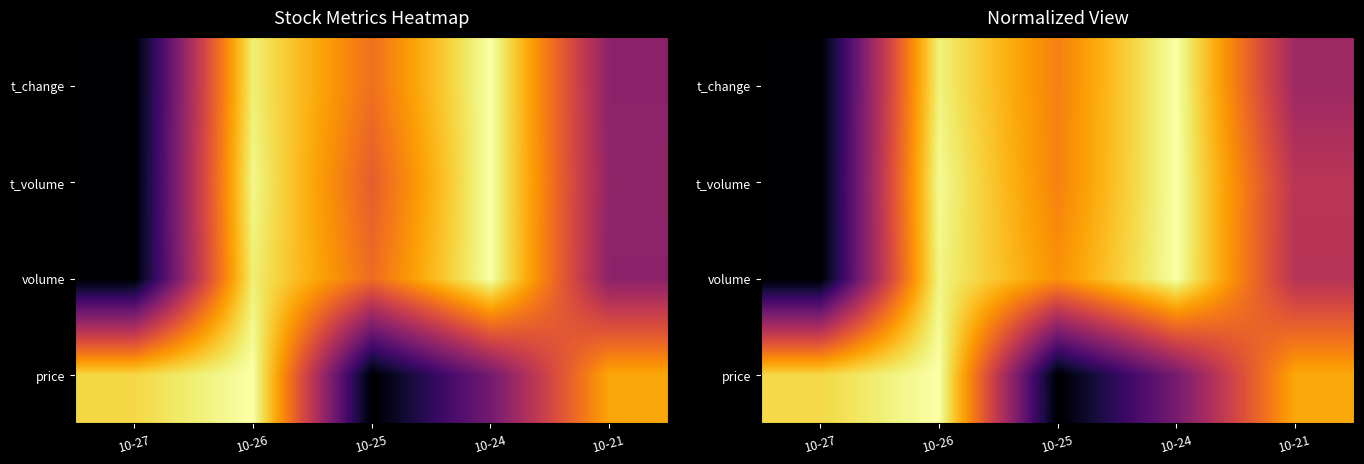

What is the maximum value for t_change?

1.0